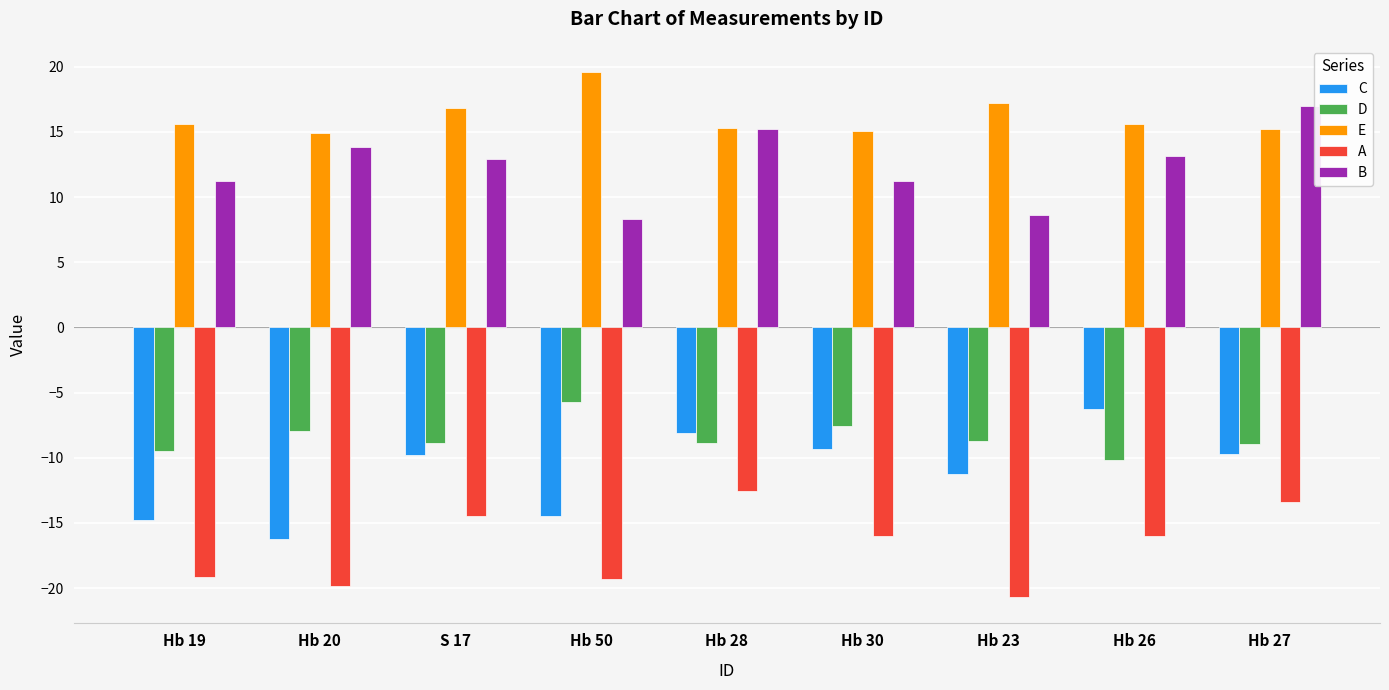

How many bars are there in total?

45